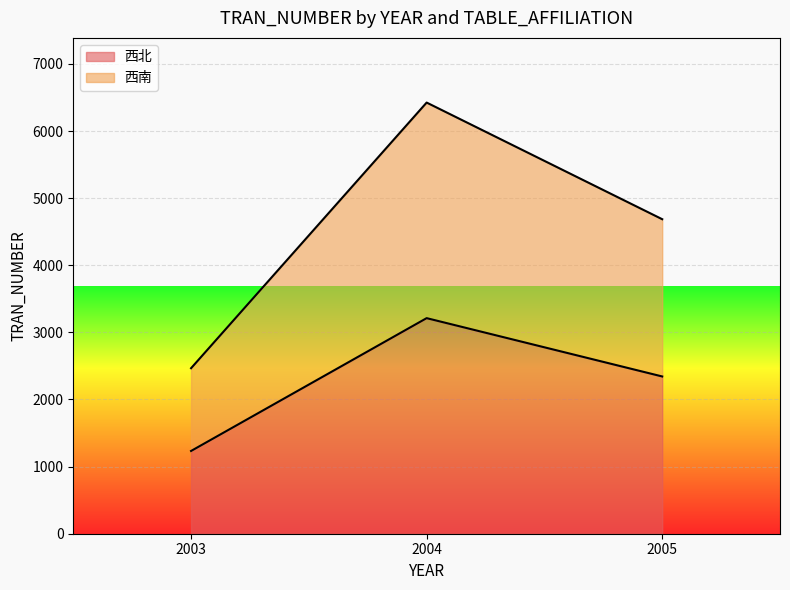

What is the maximum value shown in the chart?

6424